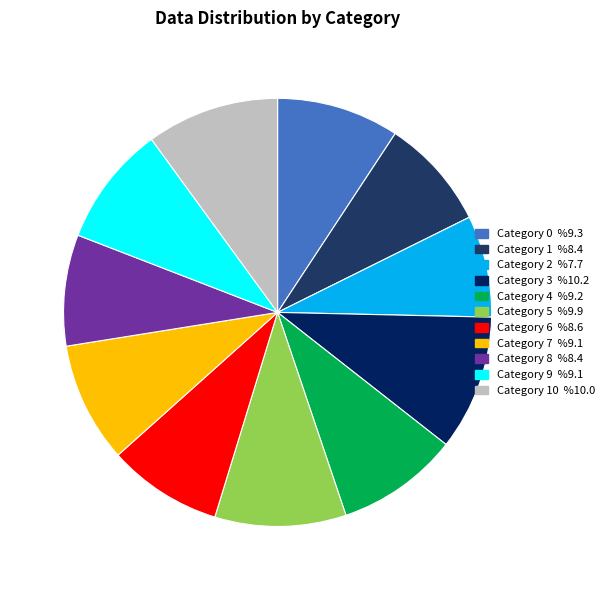

True or false: 1 accounts for 8% of the total.

True